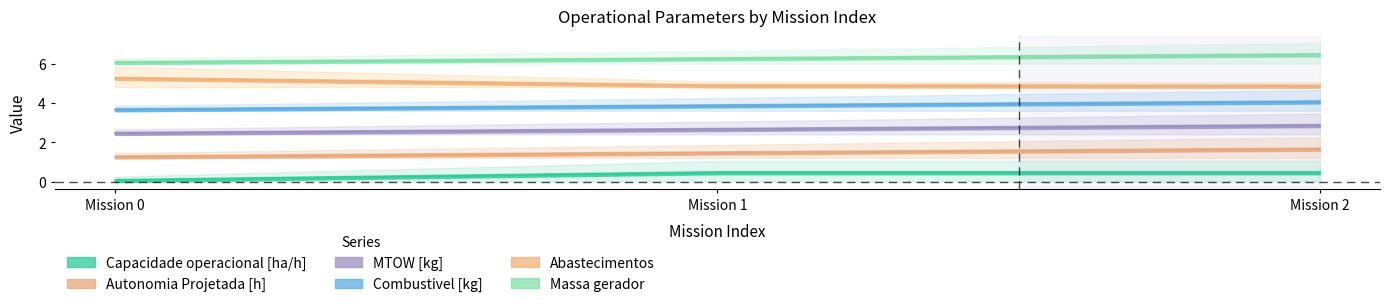

Count the Combustivel [kg] values in the range 3 to 4.

2